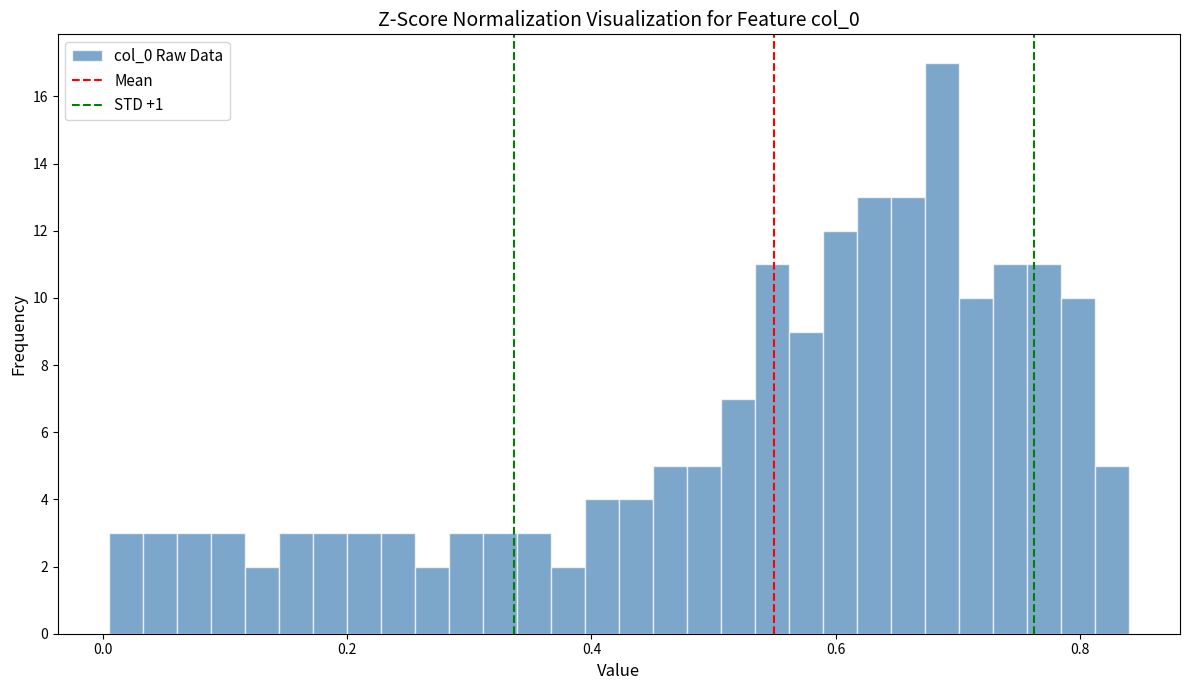

Read against the x-axis, roughly where is the centre of the tallest bar?

0.68